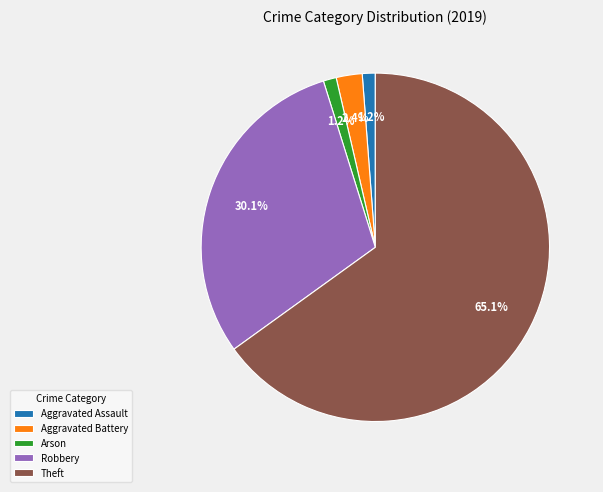

To the nearest percent, what portion does Aggravated Assault represent?

1%